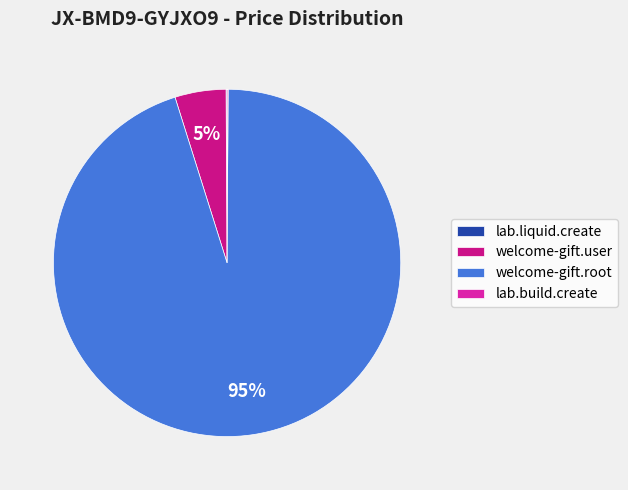

To the nearest percent, what is the difference between the largest and smallest slice percentages?

95%